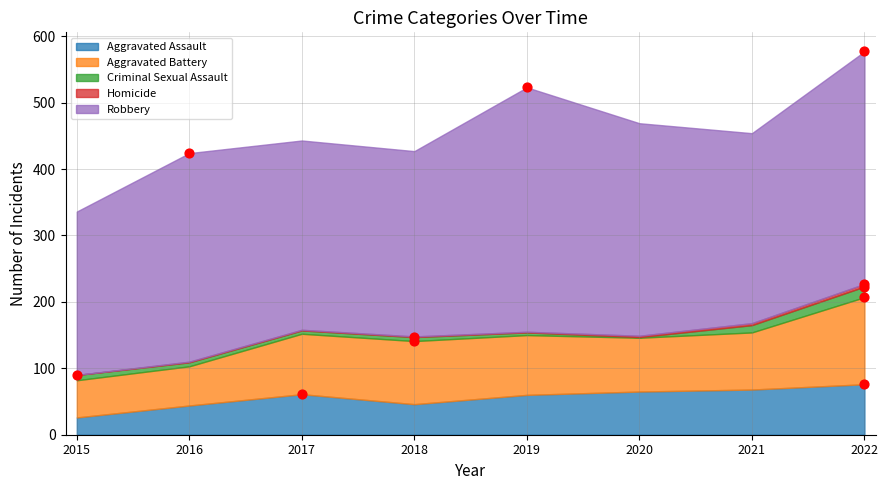

What are all the series names shown in the legend?

Aggravated Assault, Aggravated Battery, Criminal Sexual Assault, Homicide, Robbery